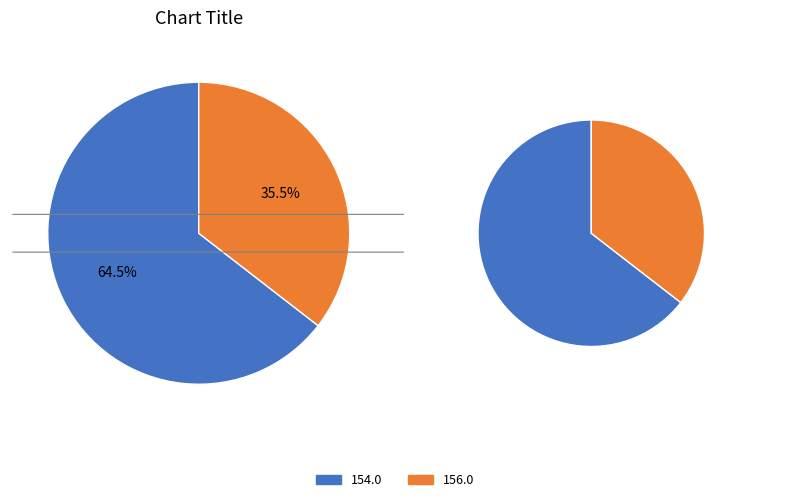

What percentage is NOT represented by 156.0?

64.5%